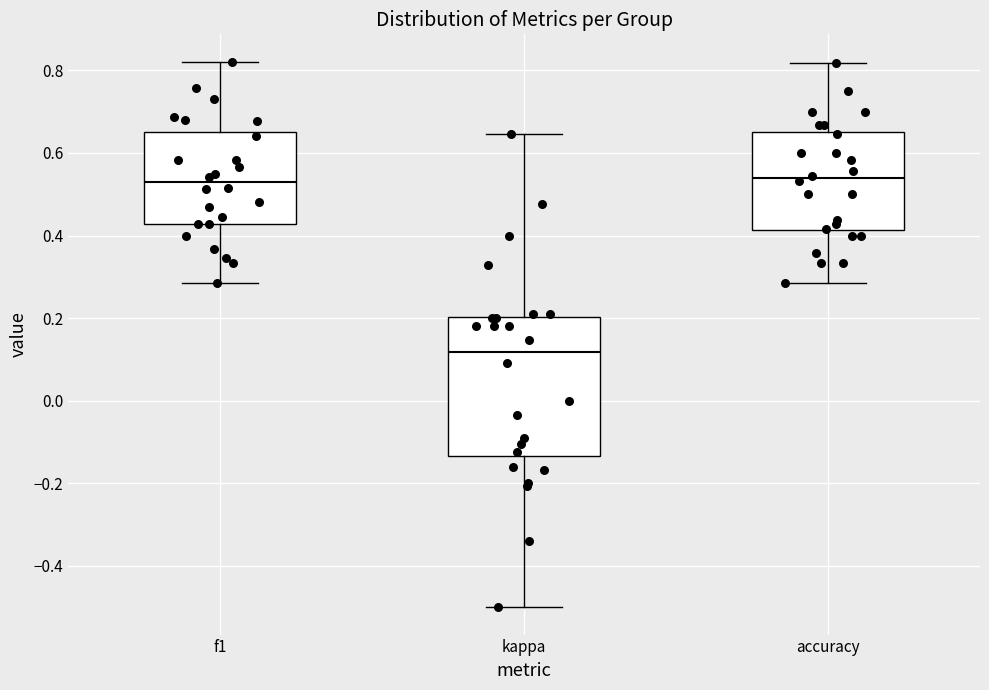

Reading left to right, transcribe this box plot: for each box, give where its median line is, the range the box spans, and where its two whiskers end, as read against the y-axis. The values are not printed on the chart, so give them approximately, as read against the axis.

f1: median 0.52, box 0.42 to 0.66, whiskers 0.28 to 0.82
kappa: median 0.12, box -0.14 to 0.20, whiskers -0.50 to 0.64
accuracy: median 0.54, box 0.42 to 0.66, whiskers 0.28 to 0.82